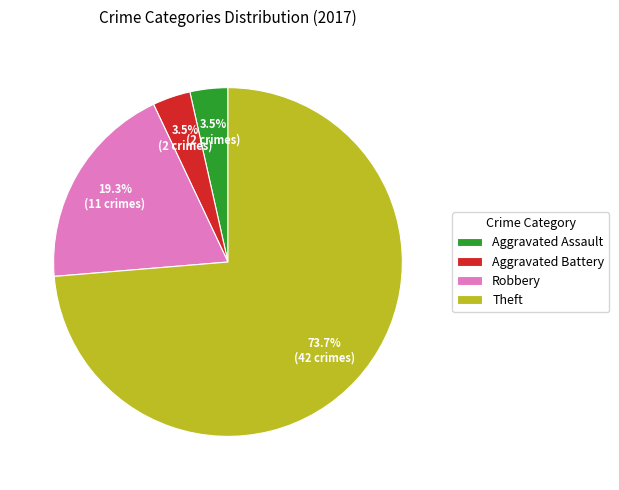

What is the largest slice in the pie chart?

Theft